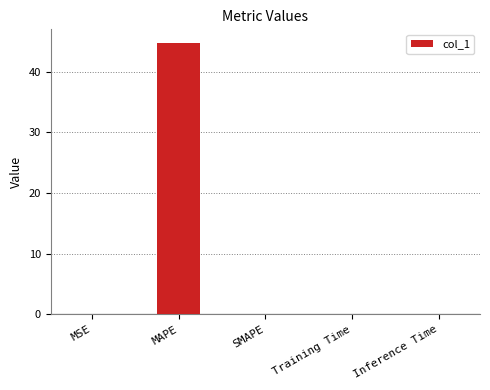

What is the maximum value shown in the chart?

44.7